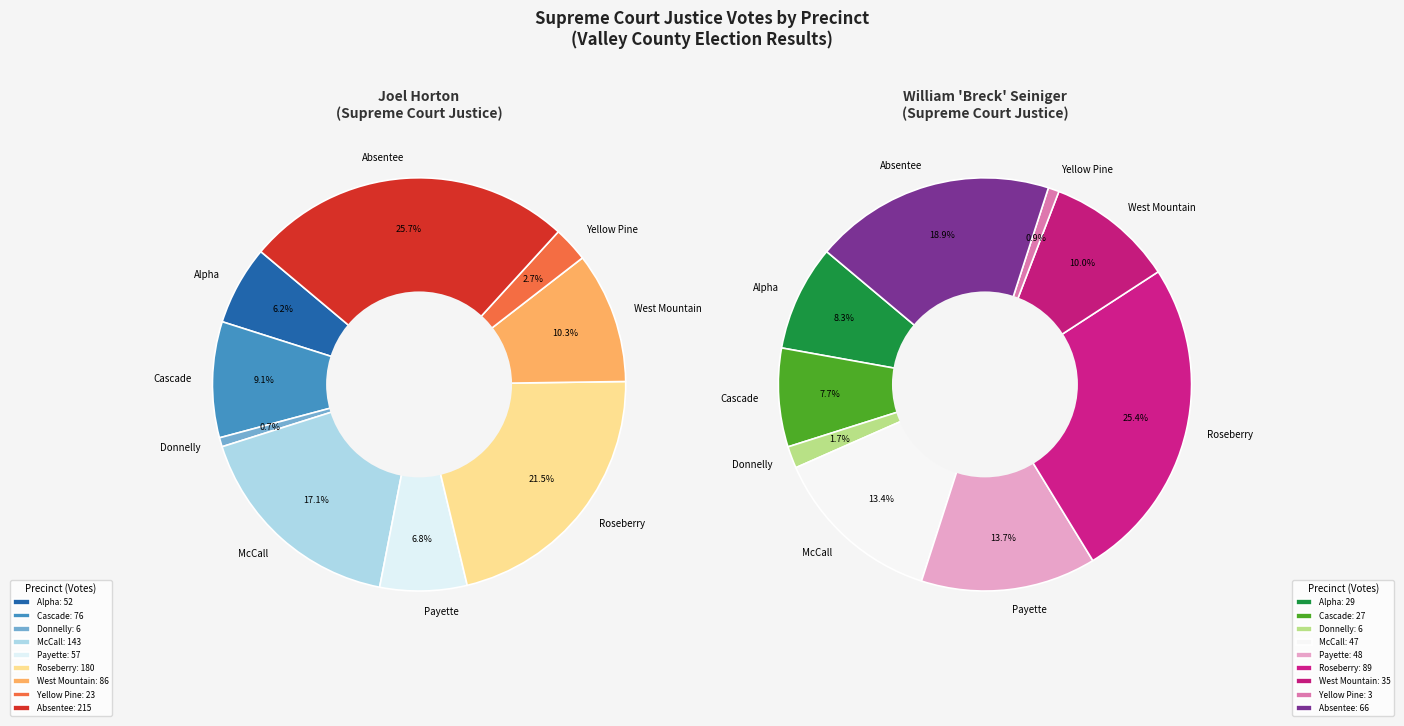

What portion of the pie excludes McCall?

82.9%